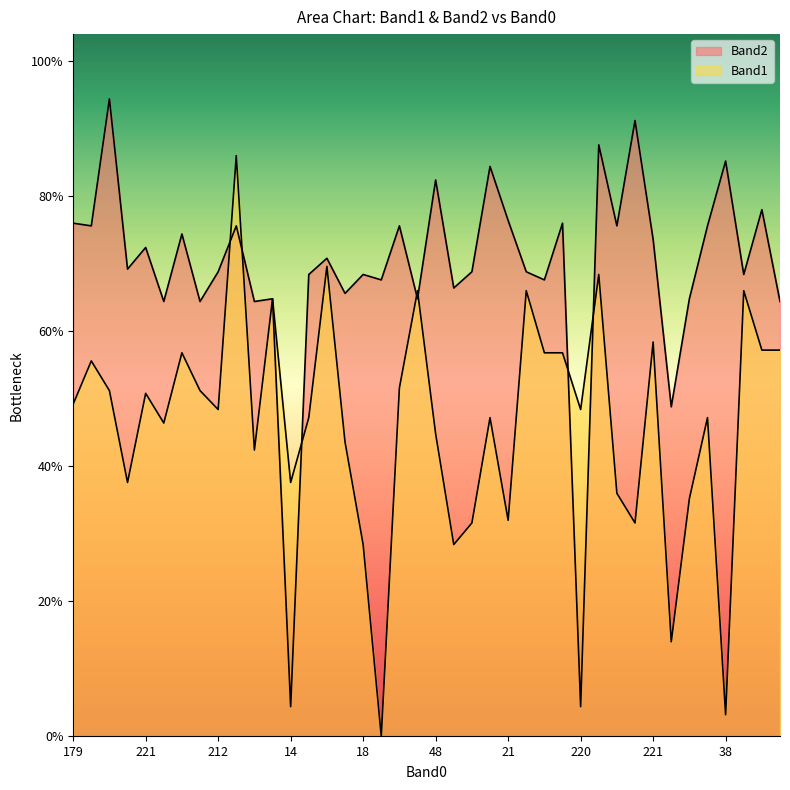

Reading right to left, transcribe all the data shown in this chart.

Band1: 143	143	165	8	118	88	35	146	79	90	171	121	142	142	165	80	118	79	71	112	165	129	0	71	109	174	118	94	162	106	215	121	128	142	116	127	94	128	139	123
Band2: 161	195	171	213	189	162	122	184	228	189	219	11	190	169	172	191	211	172	166	206	162	189	169	171	164	177	171	11	162	161	189	172	161	186	161	181	173	236	189	190